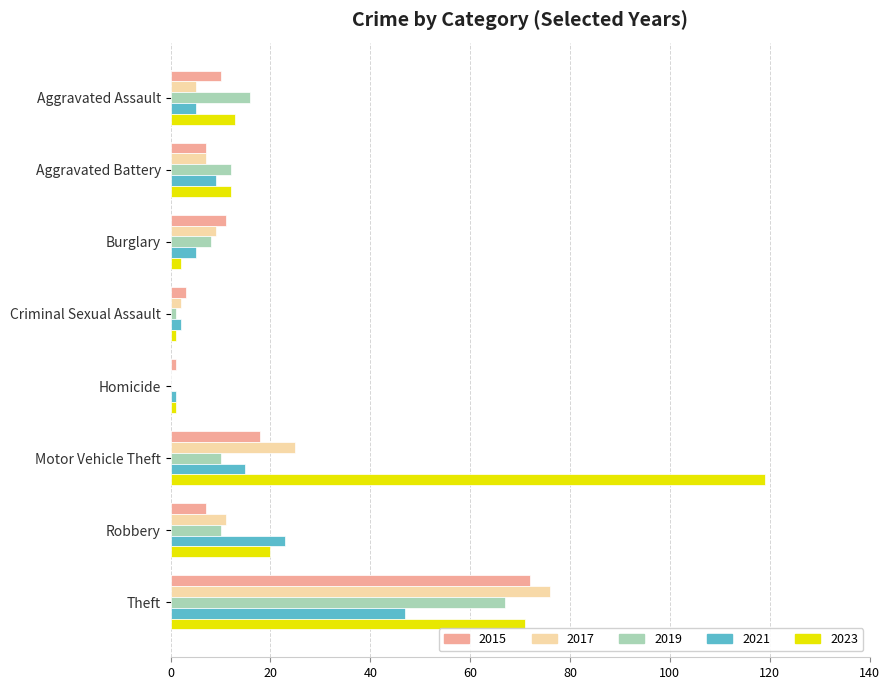

Count the number of categories in the chart.

8